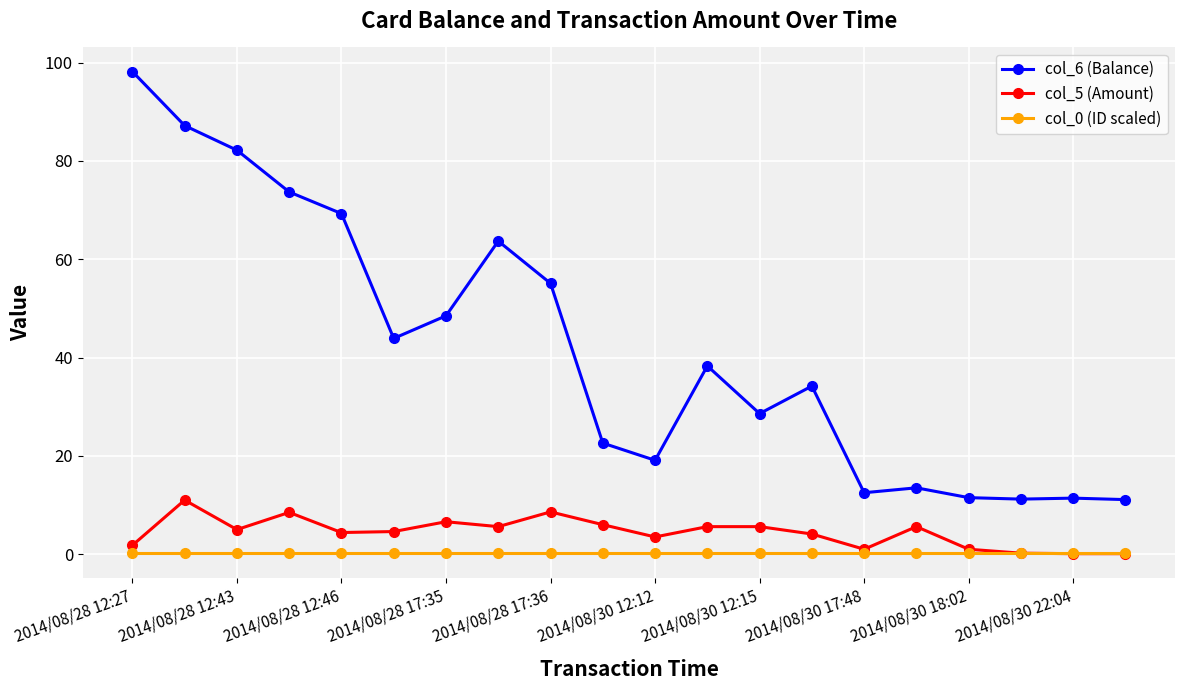

True or false: col_5 (Amount) has more than 2 points higher than both neighbors.

True